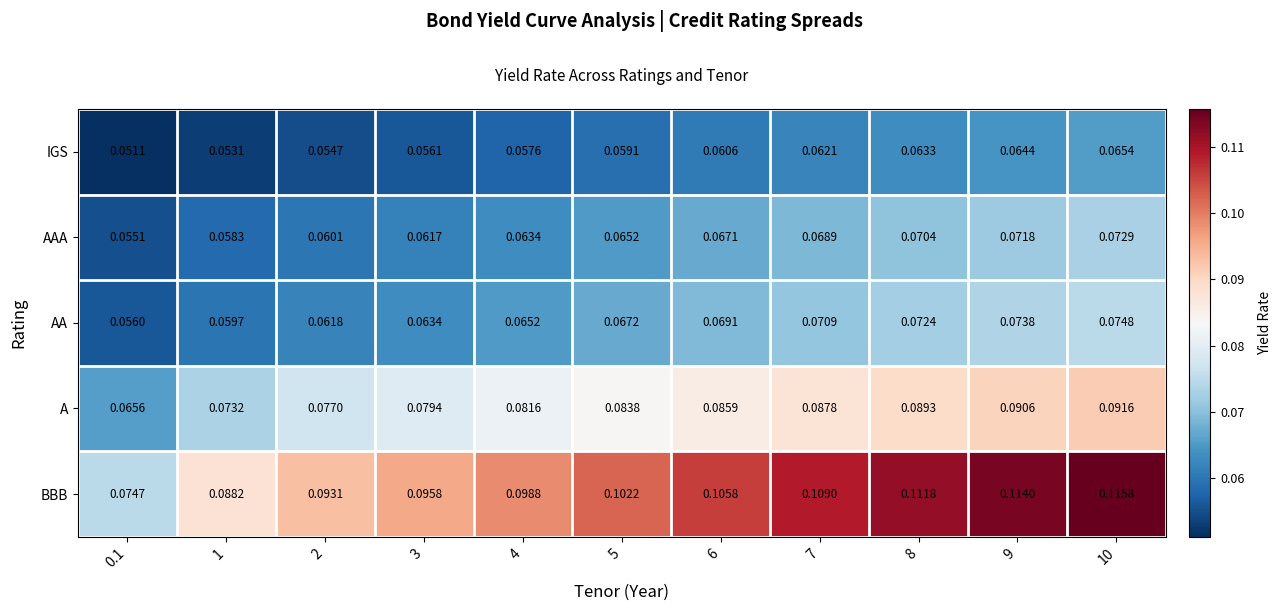

Is the value of AA at 7 greater than the value of IGS at 3?

Yes